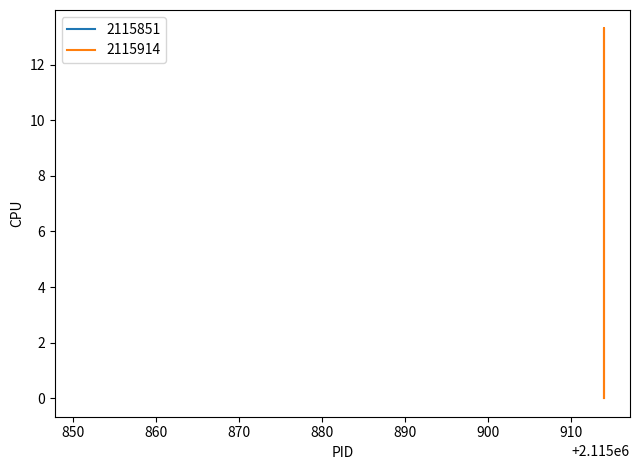

Reading right to left, list all the values displayed in this chart.

2115851_CPU: 0.0	0.0	0.0	0.0	0.0	0.0	0.0	0.0	0.0	0.0	0.0	0.0	0.0	0.0	0.0	0.0	0.0	0.0	0.0	0.0
2115914_CPU: 0.0	13.3	0.0	0.0	0.0	0.0	0.0	0.0	0.0	0.0	0.0	0.0	0.0	0.0	0.0	0.0	0.0	0.0	0.0	0.0